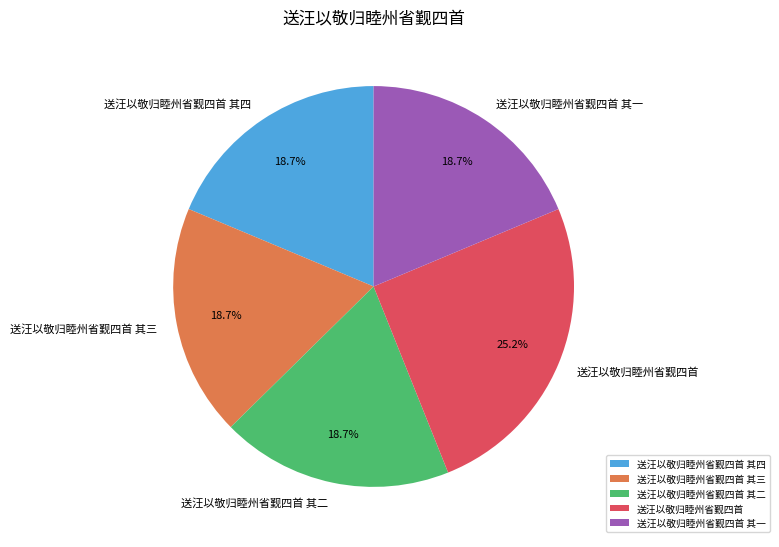

How many slices are in this pie chart?

5